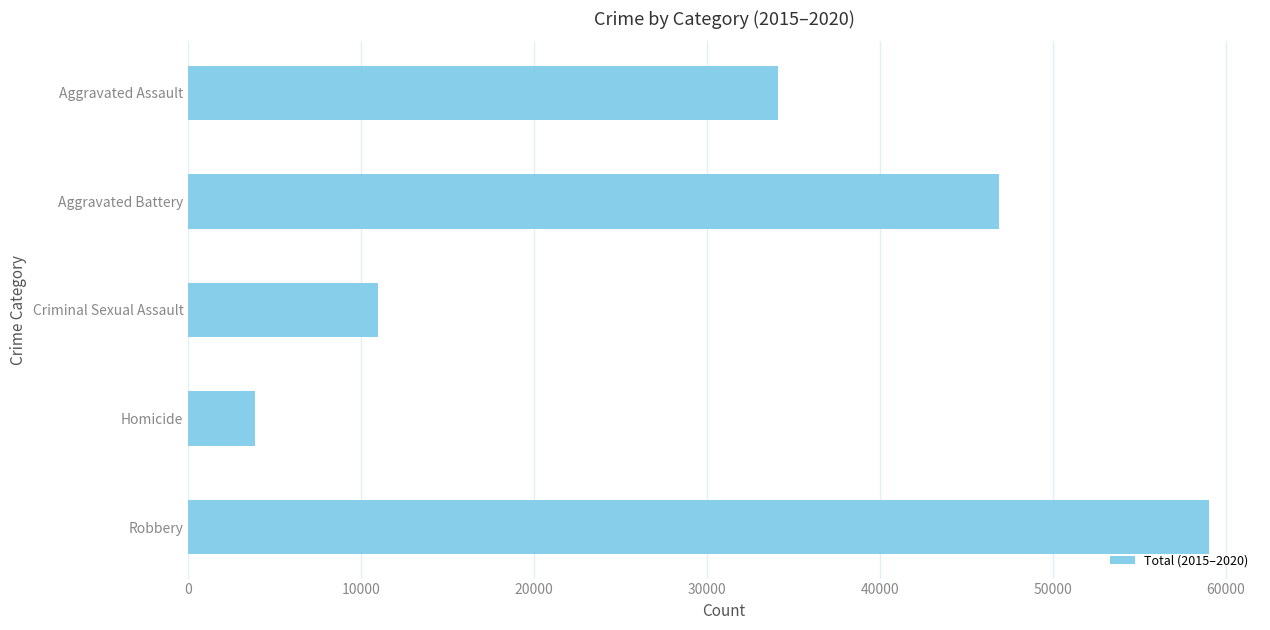

What is the label of the 3rd bar from the top?

Criminal Sexual Assault